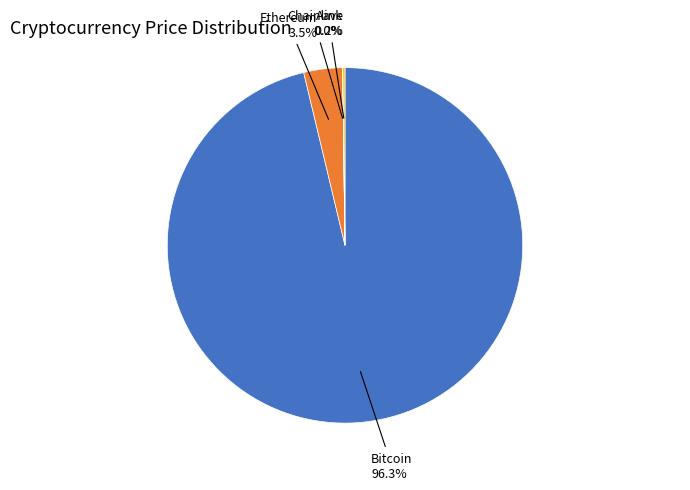

Is there any slice that represents more than half of the pie?

Yes